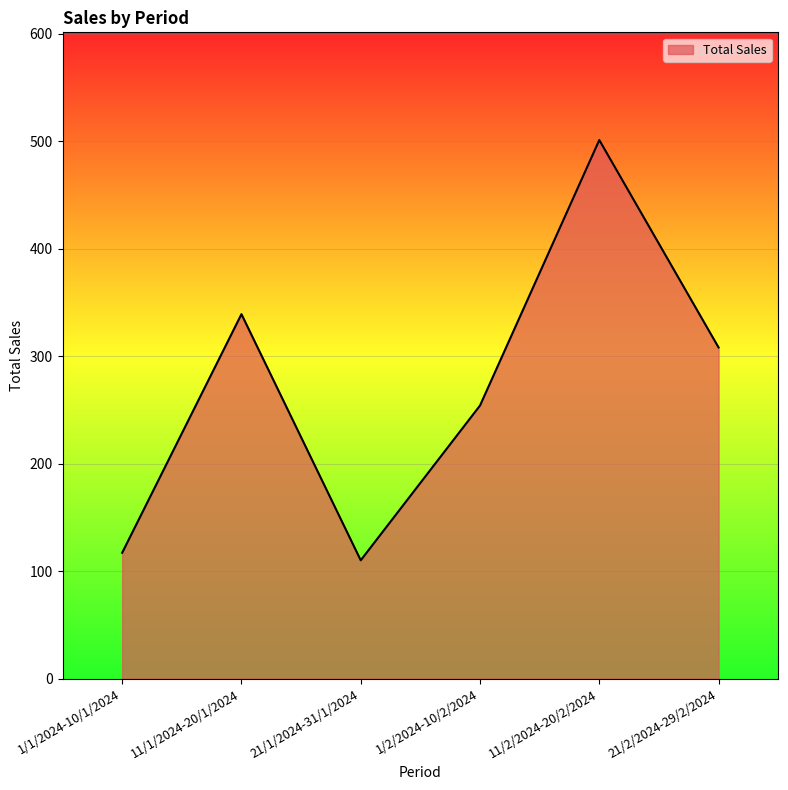

At which category does the chart reach its peak across all series?

11/2/2024-20/2/2024